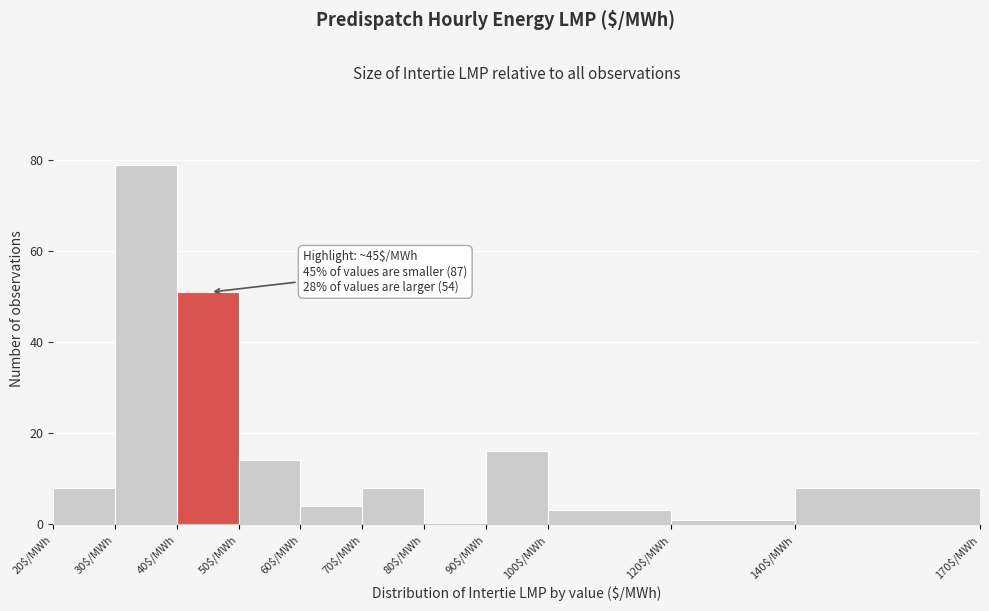

Which range on the x-axis has the tallest bar?

30 to 40